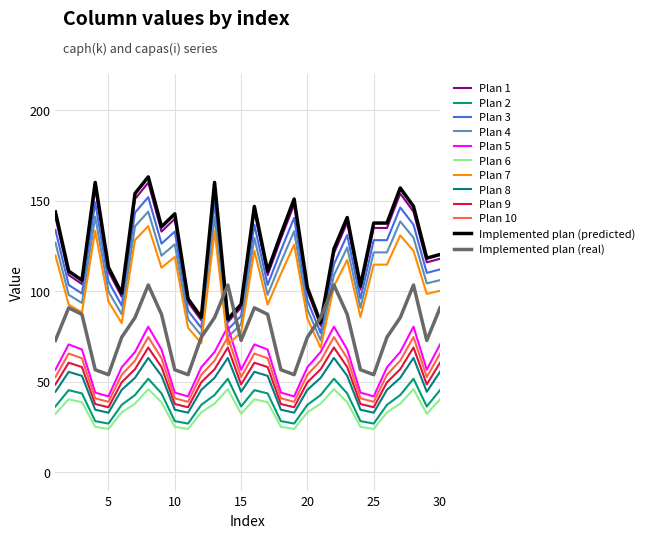

How many lines are shown in the chart?

12